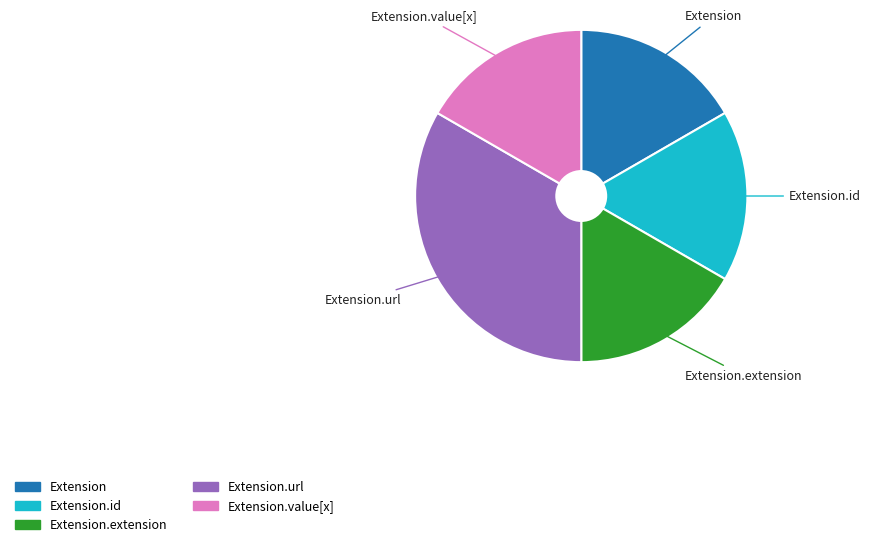

Does any single category account for the majority?

No